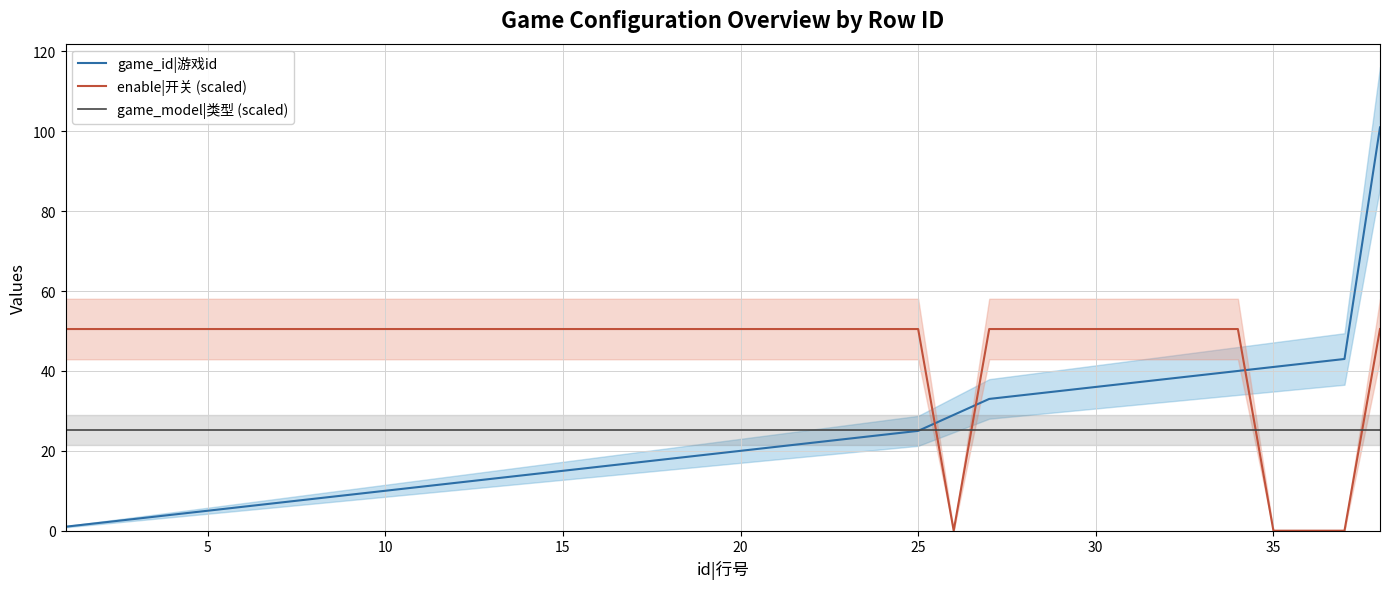

Reading right to left, list all the values displayed in this chart.

game_id|游戏id: 101.0	43.0	42.0	41.0	40.0	39.0	38.0	37.0	36.0	35.0	34.0	33.0	29.0	25.0	24.0	23.0	22.0	21.0	20.0	19.0	18.0	17.0	16.0	15.0	14.0	13.0	12.0	11.0	10.0	9.0	8.0	7.0	6.0	5.0	4.0	3.0	2.0	1.0
enable|开关 (scaled): 50.5	0.0	0.0	0.0	50.5	50.5	50.5	50.5	50.5	50.5	50.5	50.5	0.0	50.5	50.5	50.5	50.5	50.5	50.5	50.5	50.5	50.5	50.5	50.5	50.5	50.5	50.5	50.5	50.5	50.5	50.5	50.5	50.5	50.5	50.5	50.5	50.5	50.5
game_model|类型 (scaled): 25.2	25.2	25.2	25.2	25.2	25.2	25.2	25.2	25.2	25.2	25.2	25.2	25.2	25.2	25.2	25.2	25.2	25.2	25.2	25.2	25.2	25.2	25.2	25.2	25.2	25.2	25.2	25.2	25.2	25.2	25.2	25.2	25.2	25.2	25.2	25.2	25.2	25.2